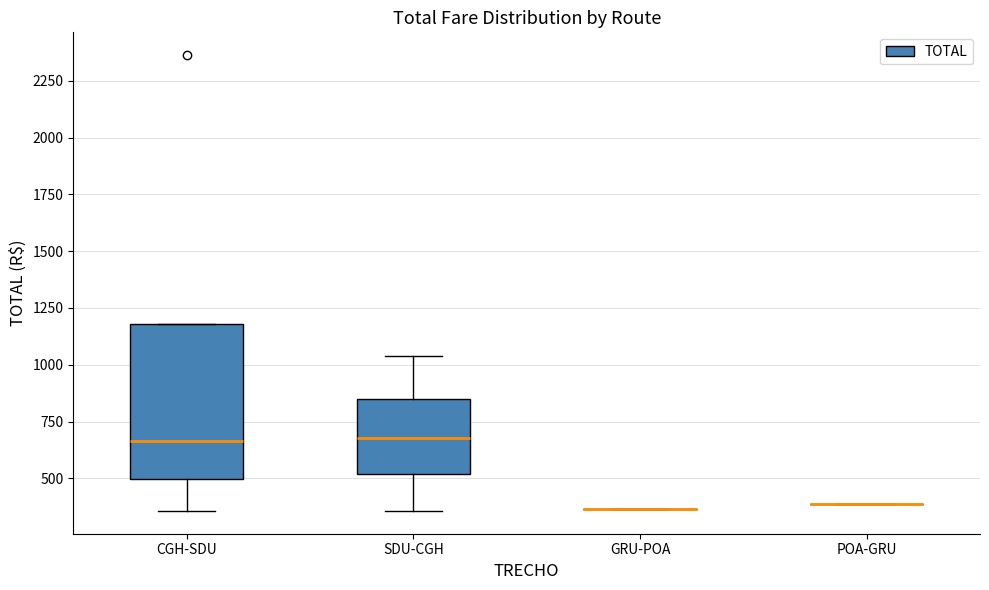

Reading left to right, read every box against the y-axis: the position of its median line, the range the box covers, and the ends of its whiskers. The values are not printed on the chart, so give them approximately, as read against the axis.

CGH-SDU: median 650, box 500 to 1200, whiskers 350 to 1200
SDU-CGH: median 700, box 500 to 850, whiskers 350 to 1050
GRU-POA: box collapsed to a line at 350, whiskers 350 to 350
POA-GRU: box collapsed to a line at 400, whiskers 400 to 400